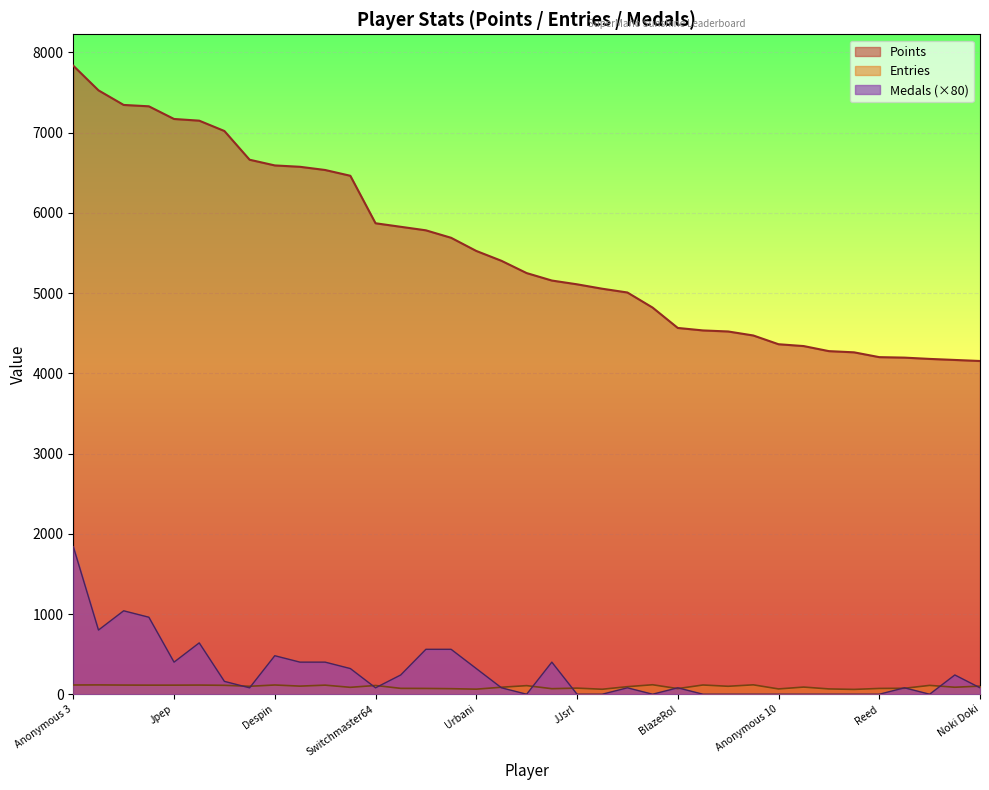

In Medals, how many points are higher than both neighbors (excluding endpoints)?

8